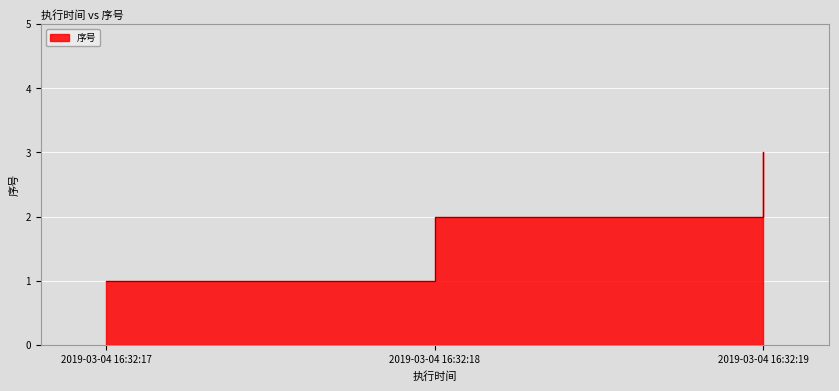

How many values exceed 2?

1